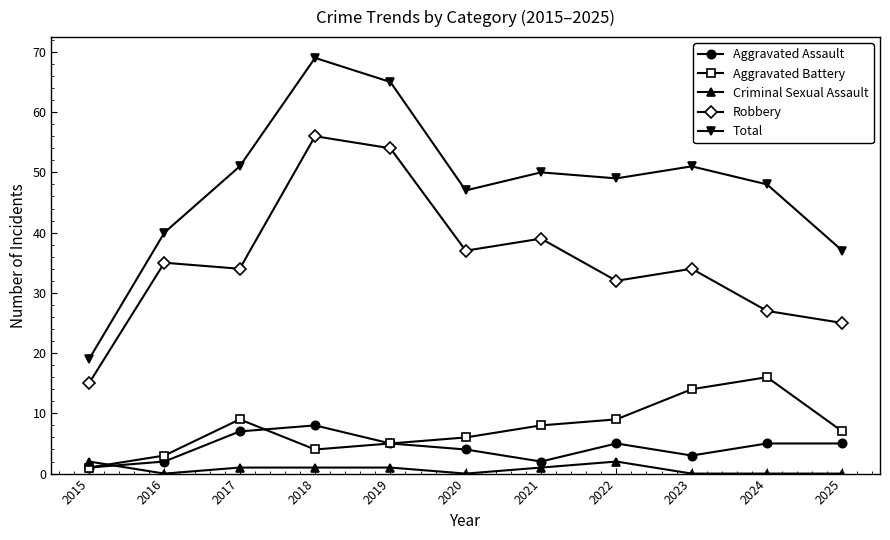

Where is Aggravated Assault nearest to the value 4?

2020